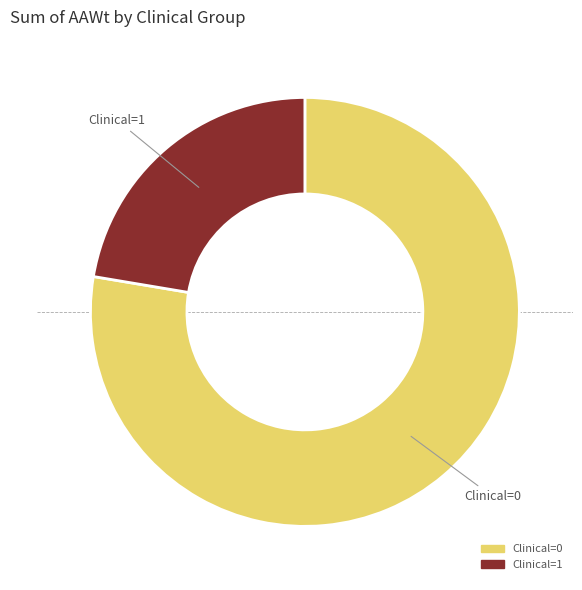

Rank the categories by value from highest to lowest.

Clinical=0, Clinical=1